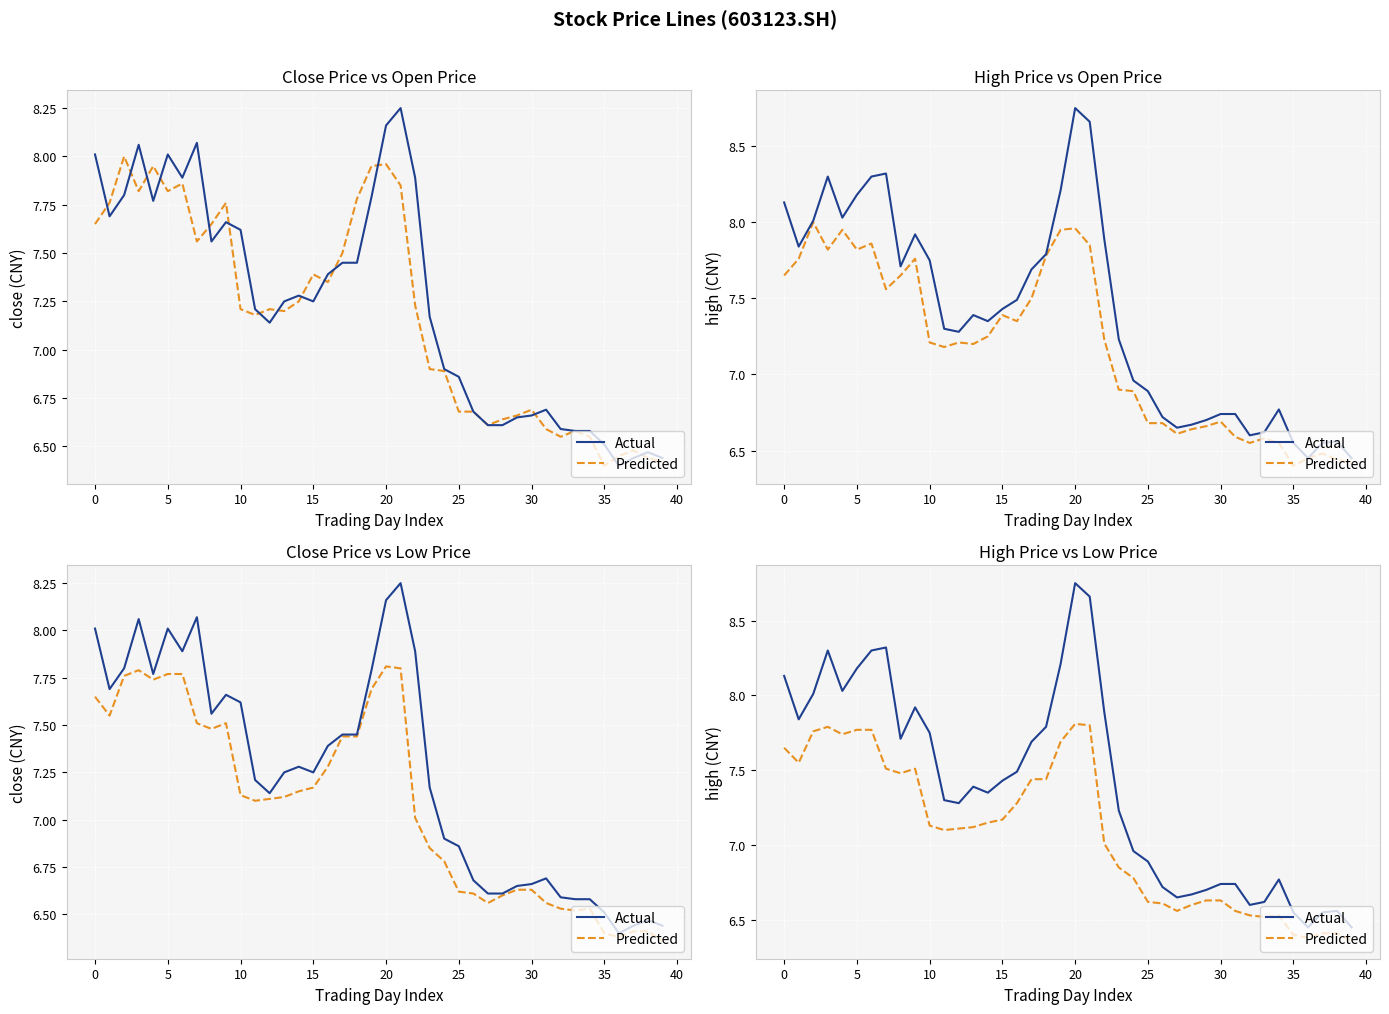

Which category has the lowest value across all series?

39